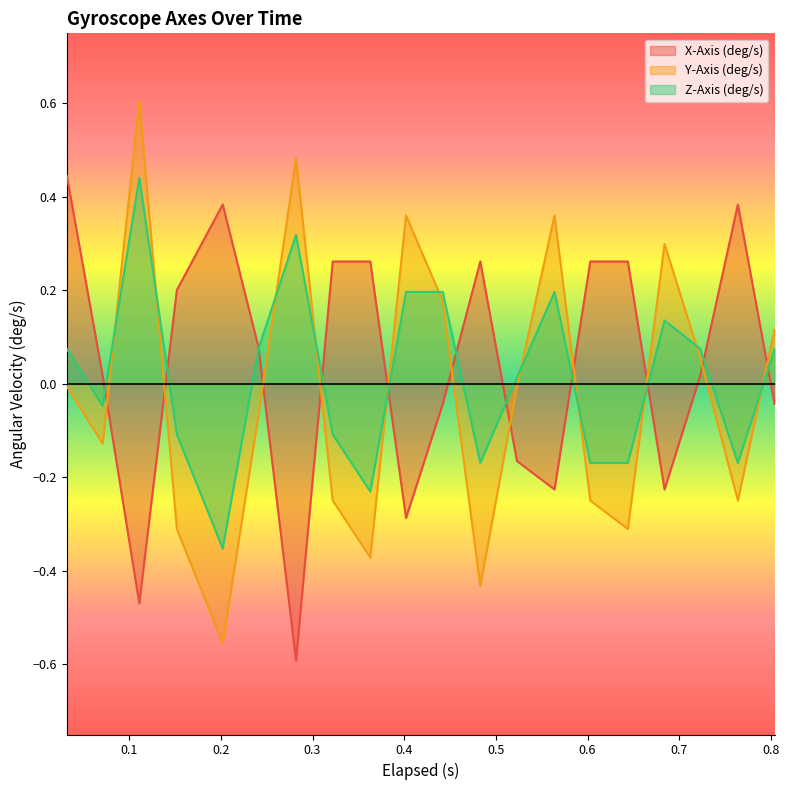

What are all the series names shown in the legend?

X-Axis (deg/s), Y-Axis (deg/s), Z-Axis (deg/s)